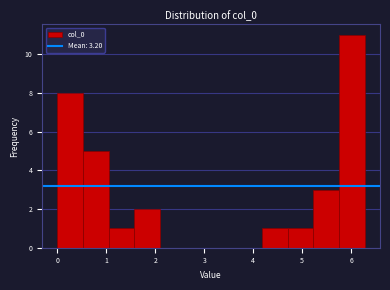

Over which range of the x-axis is the bar tallest?

5.8 to 6.3